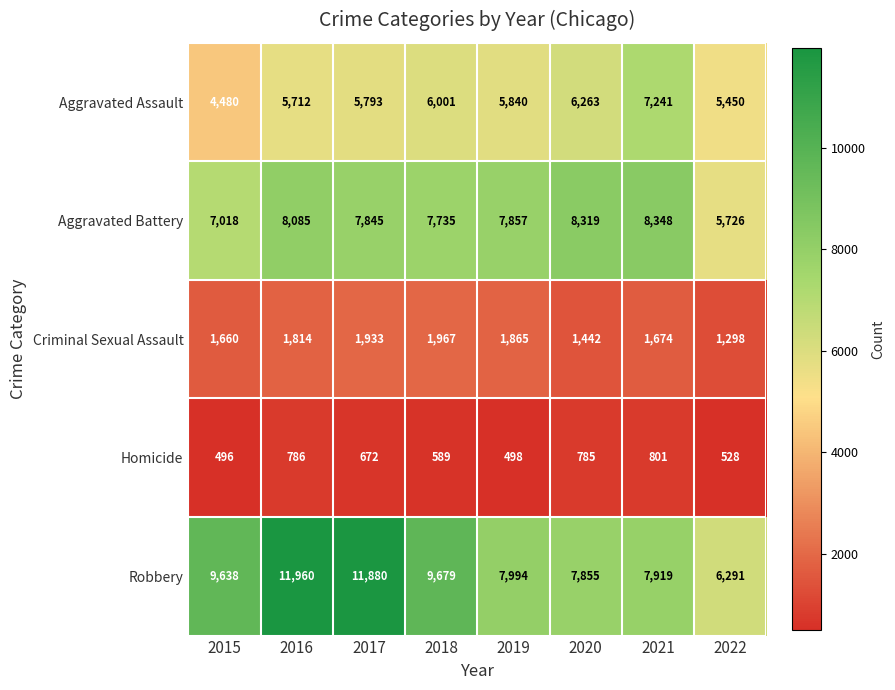

At which label does Homicide first exceed 672?

2016